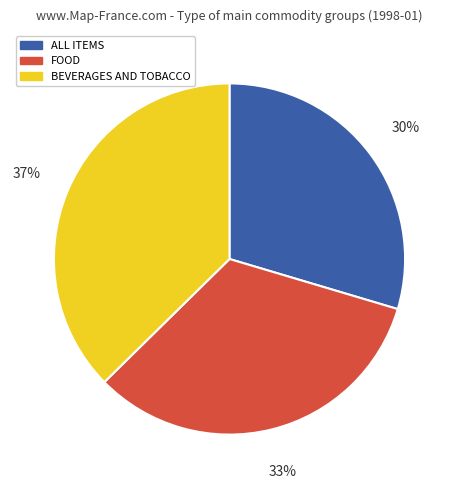

To the nearest percent, what is the average slice percentage?

33%